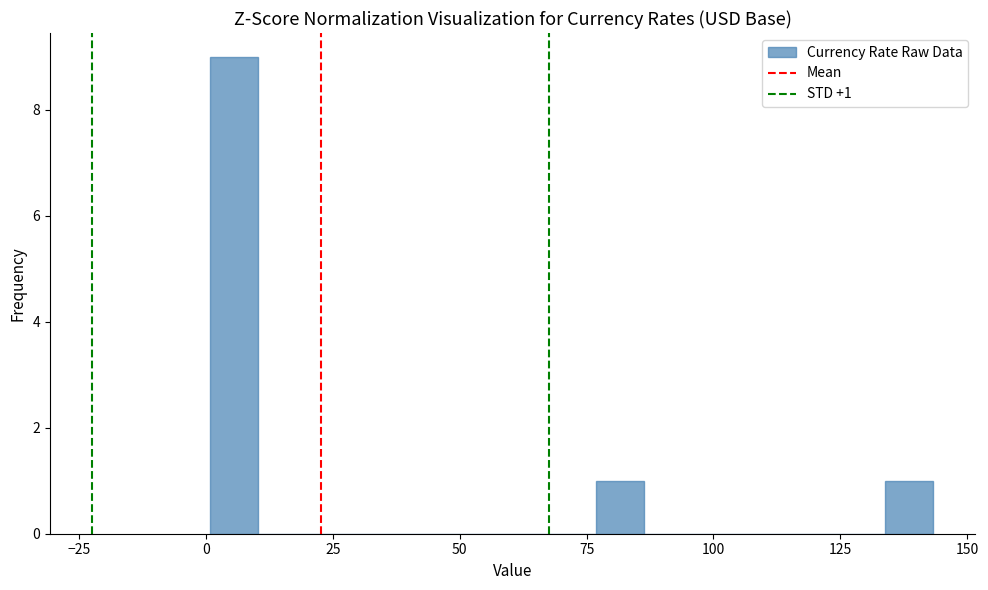

Read against the x-axis, roughly where is the centre of the tallest bar?

5